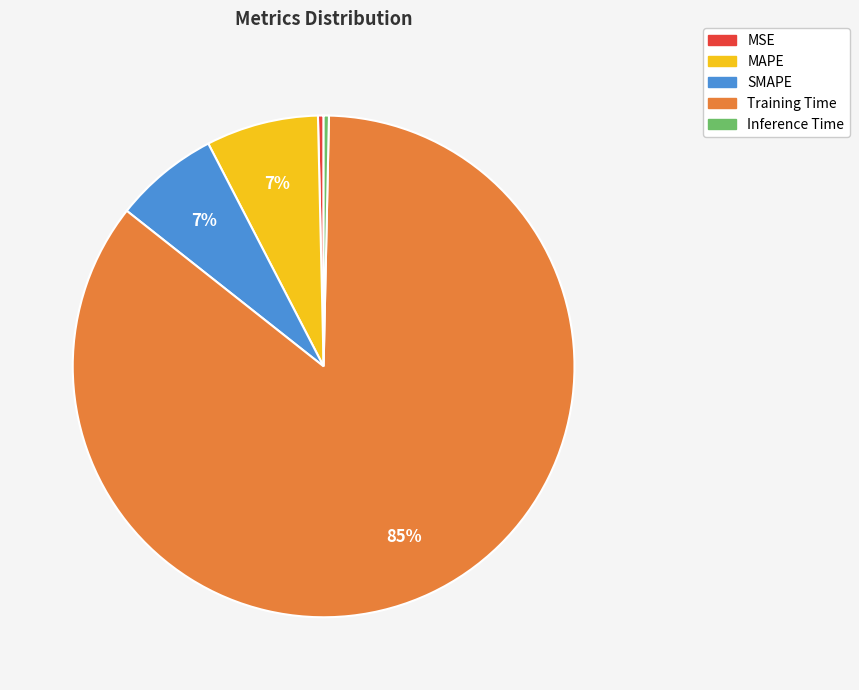

To the nearest percent, what is the average slice percentage?

20%